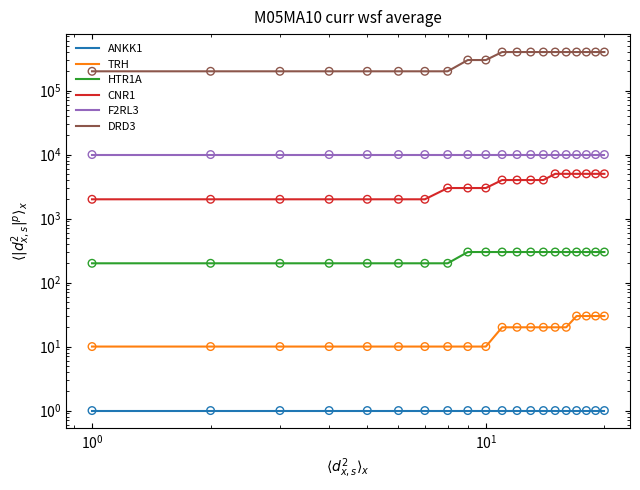

Which series reaches the minimum Y coordinate?

ANKK1